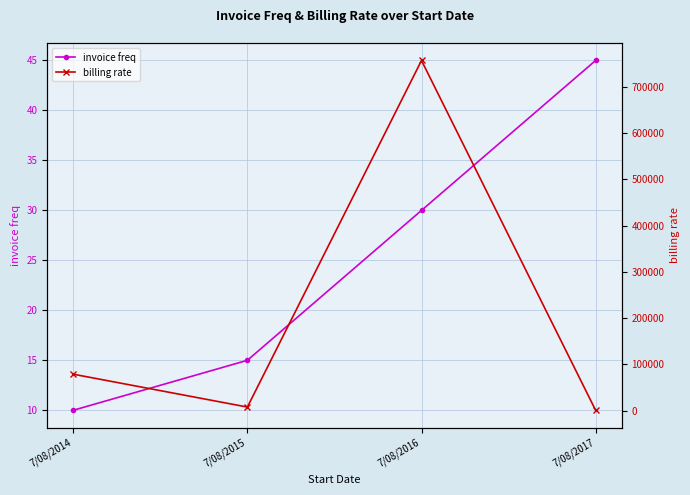

At how many categories does at least one series exceed 338008?

1